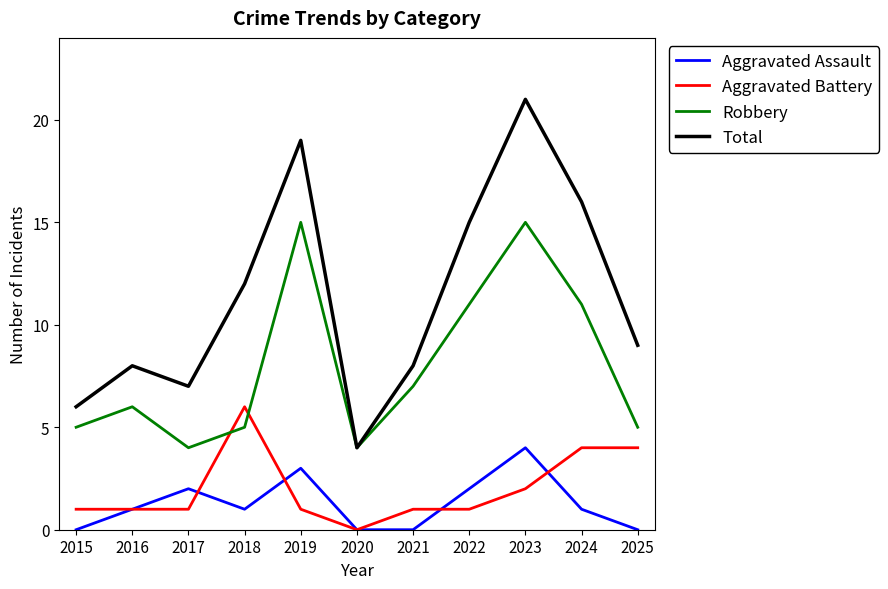

In Total, how many points are lower than both neighbors (excluding endpoints)?

2